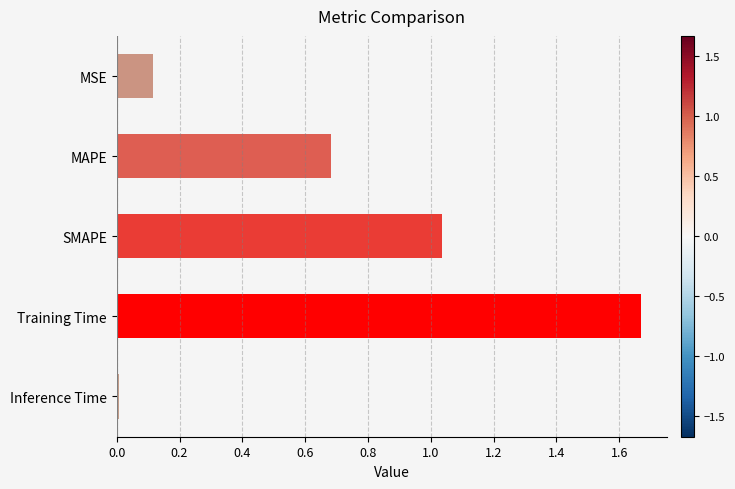

At which label is the value closest to 0?

Inference Time